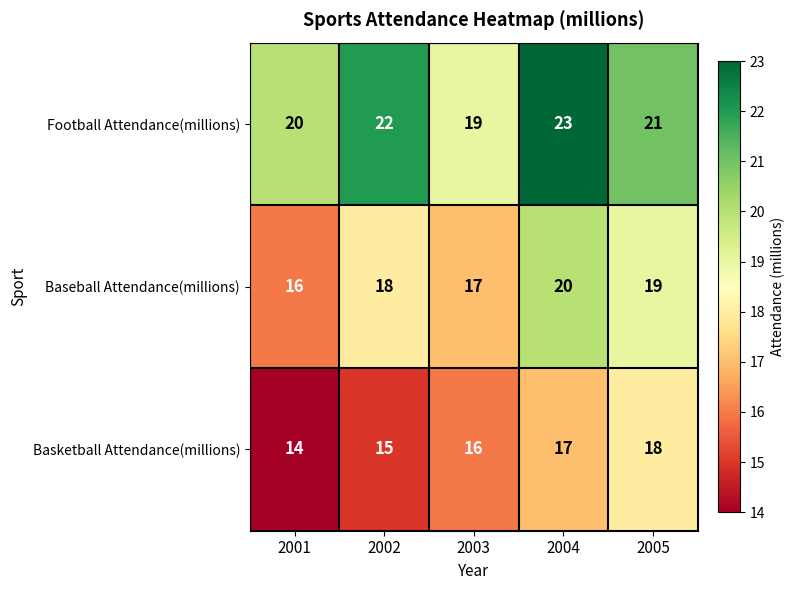

How many data points does each series have?

5